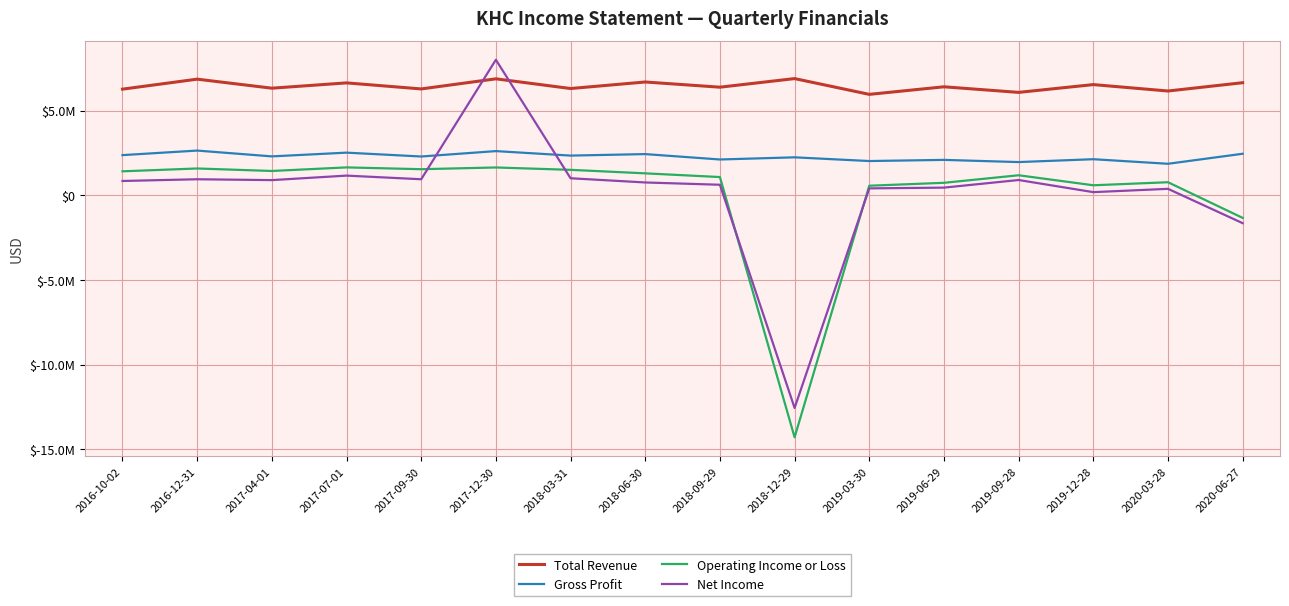

True or false: Net Income and Operating Income or Loss intersect in this chart.

True